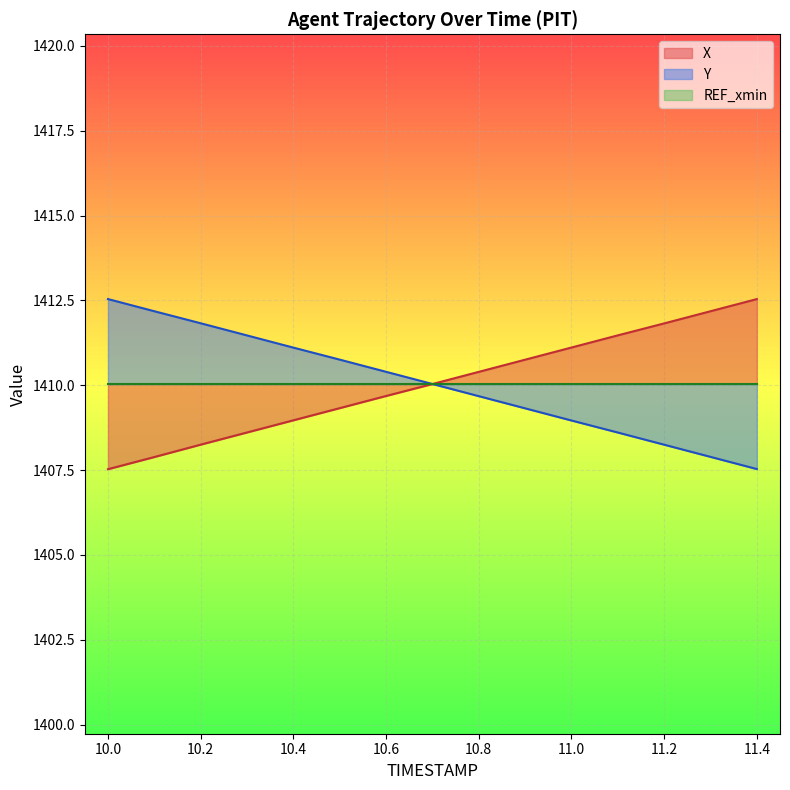

True or false: X has more than 1 interior local peaks.

False